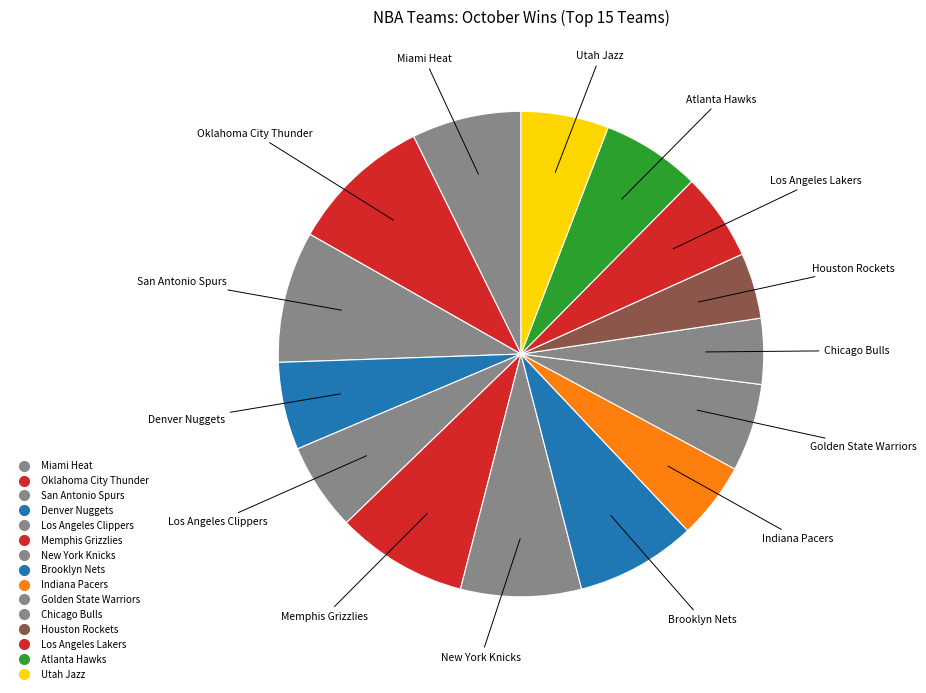

Rank the categories by value from highest to lowest.

Oklahoma City Thunder, San Antonio Spurs, Memphis Grizzlies, New York Knicks, Brooklyn Nets, Miami Heat, Atlanta Hawks, Denver Nuggets, Los Angeles Clippers, Golden State Warriors, Los Angeles Lakers, Utah Jazz, Indiana Pacers, Chicago Bulls, Houston Rockets